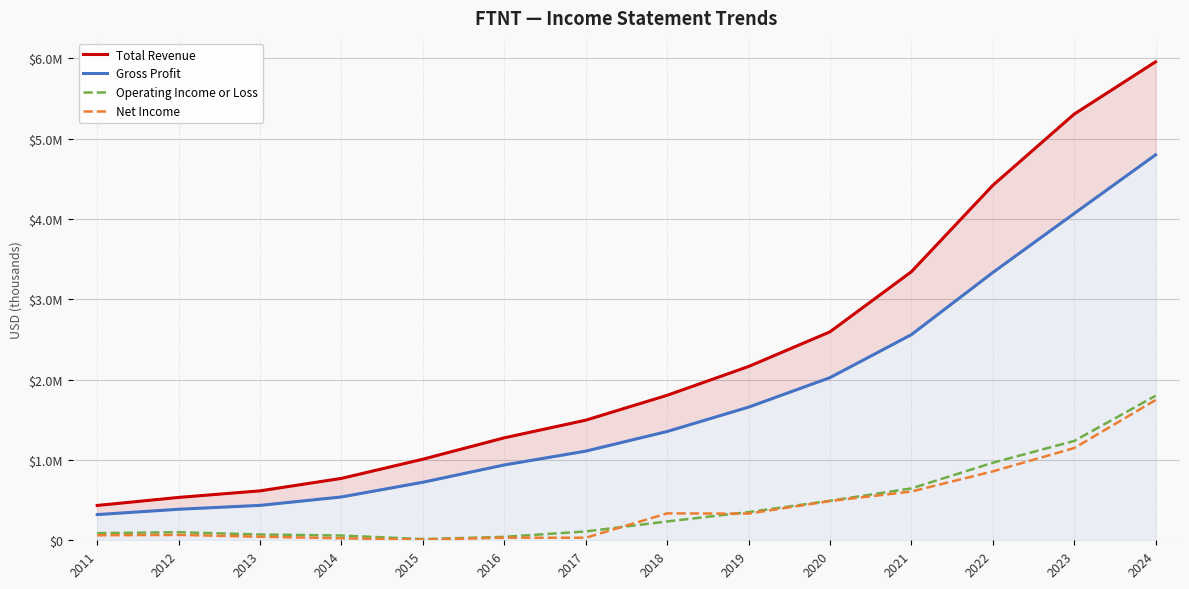

Which series has the largest total across all categories?

Total Revenue